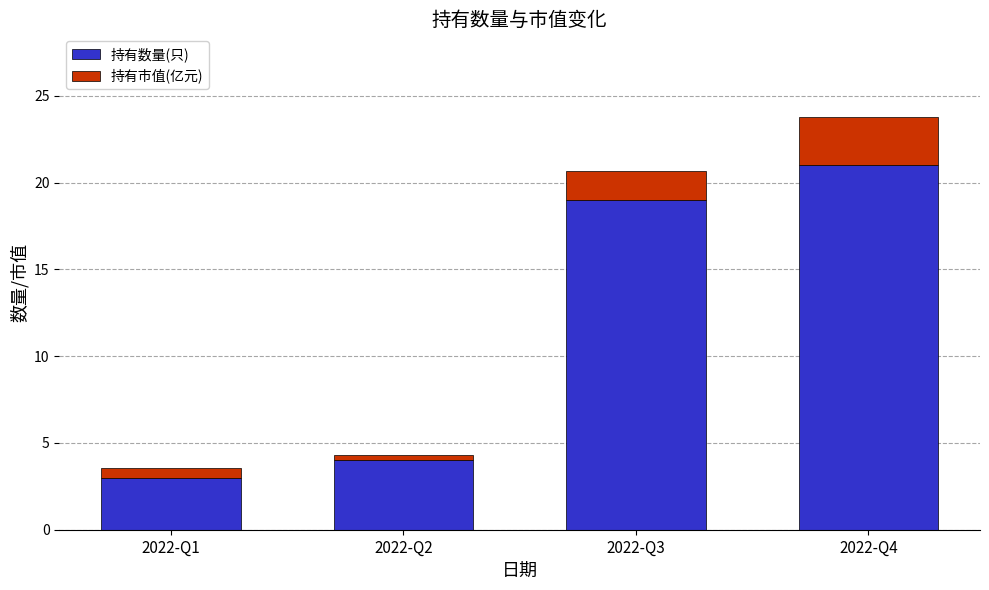

What is the value of the 持有数量(只) bar at the 3rd from the left?

19.0